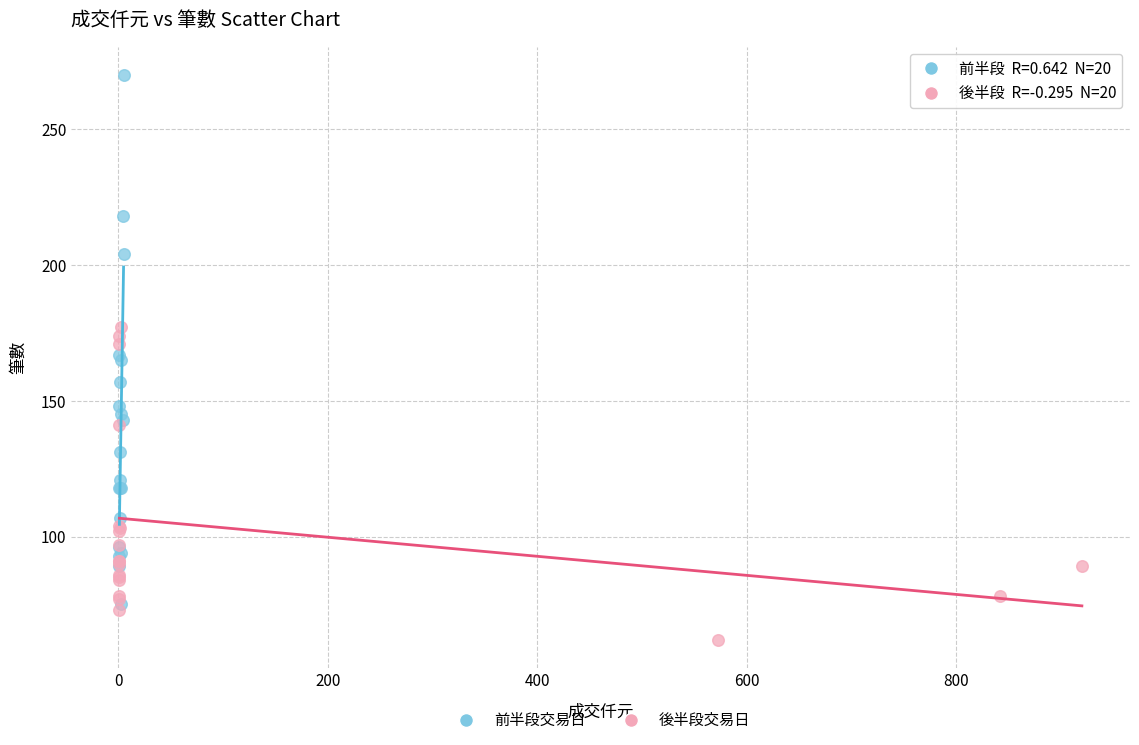

Which series contains the lowest Y value?

後半段交易日